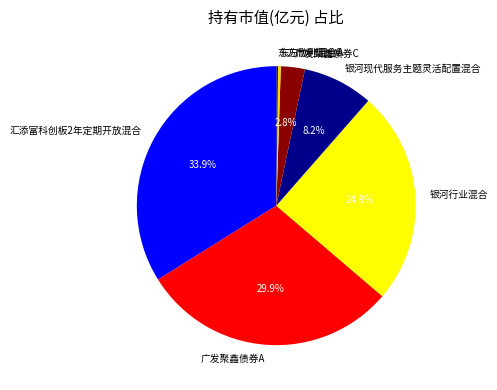

To the nearest percent, what portion does 汇添富科创板2年定期开放混合 represent?

34%